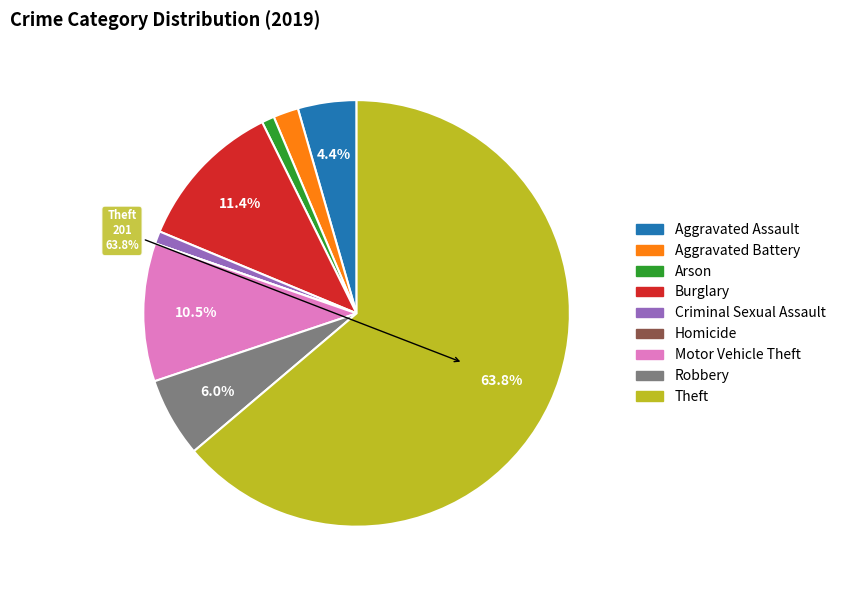

Combined, do Criminal Sexual Assault and Theft account for over 50%?

Yes